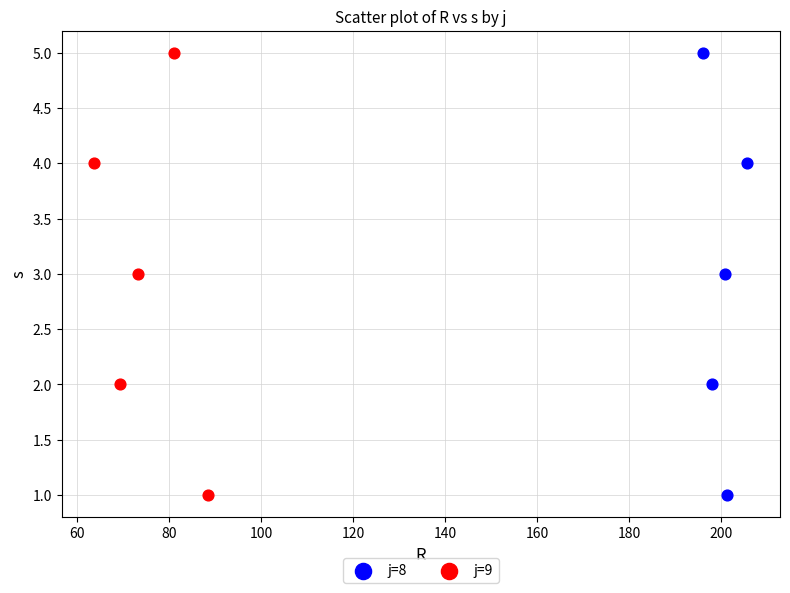

What are all the series names shown in the legend?

j=8, j=9